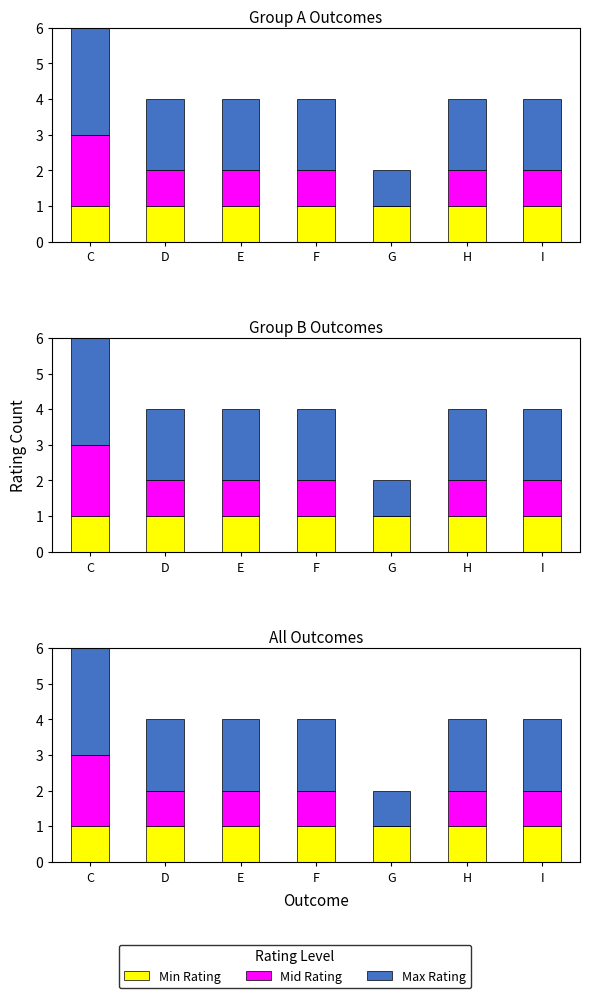

At which category does the chart reach its minimum across all series?

G